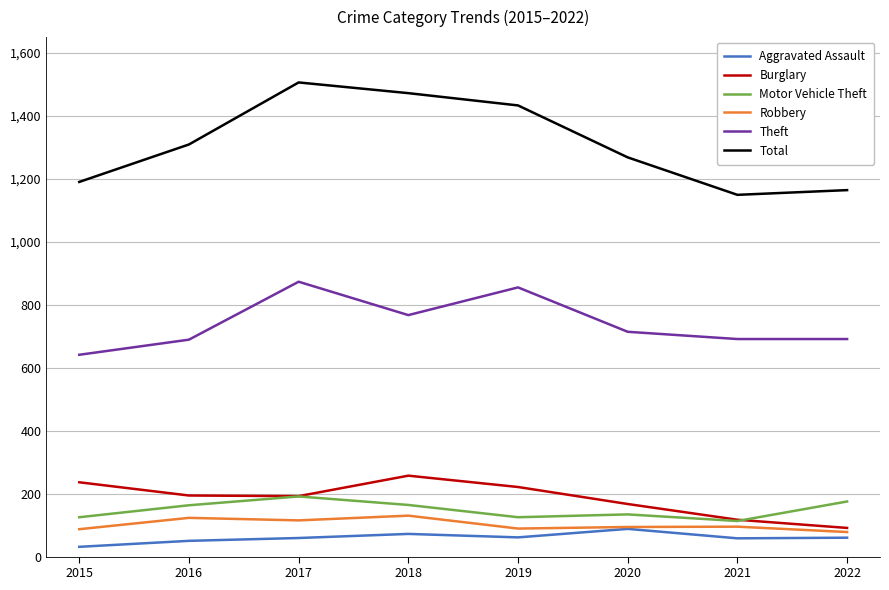

Between 2016 and 2021, which series saw the biggest shift?

Total